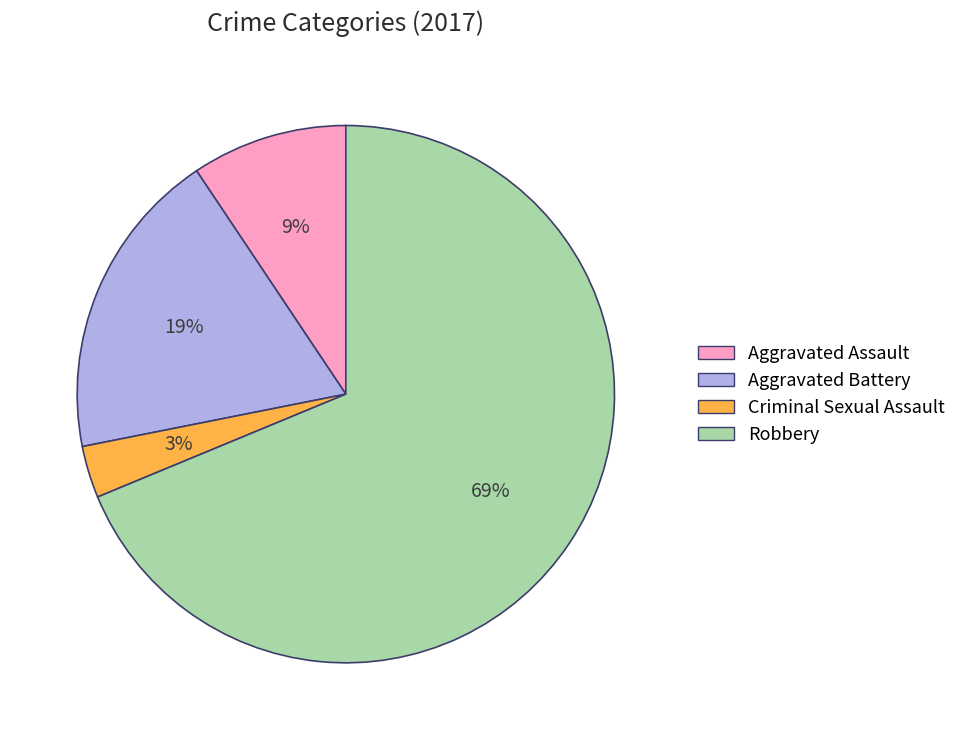

How many segments does this pie chart have?

4